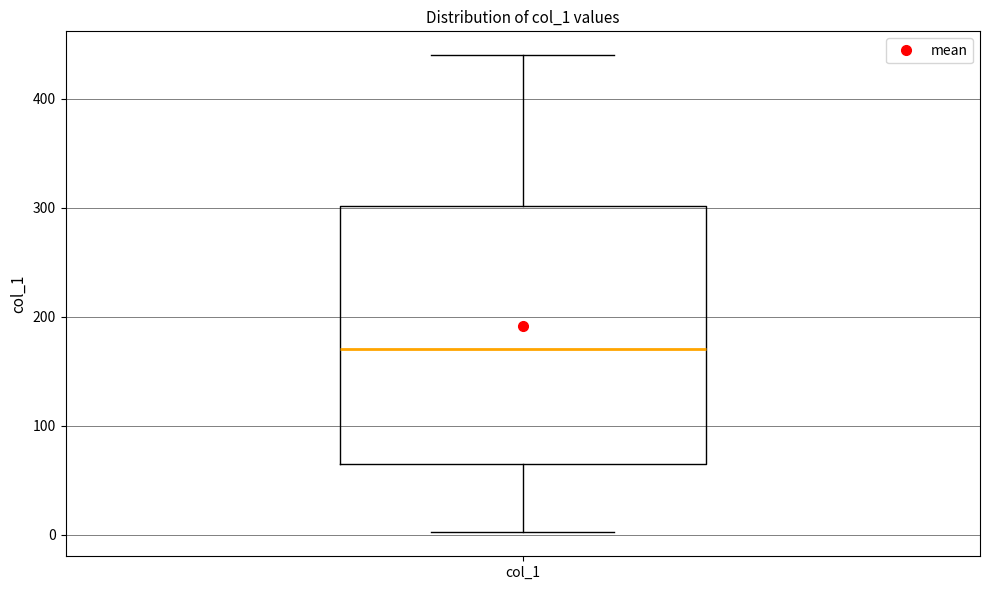

Where does the lower whisker of the box for col_1 end on the y-axis? The values are not printed on the chart, so give them approximately, as read against the axis.

0